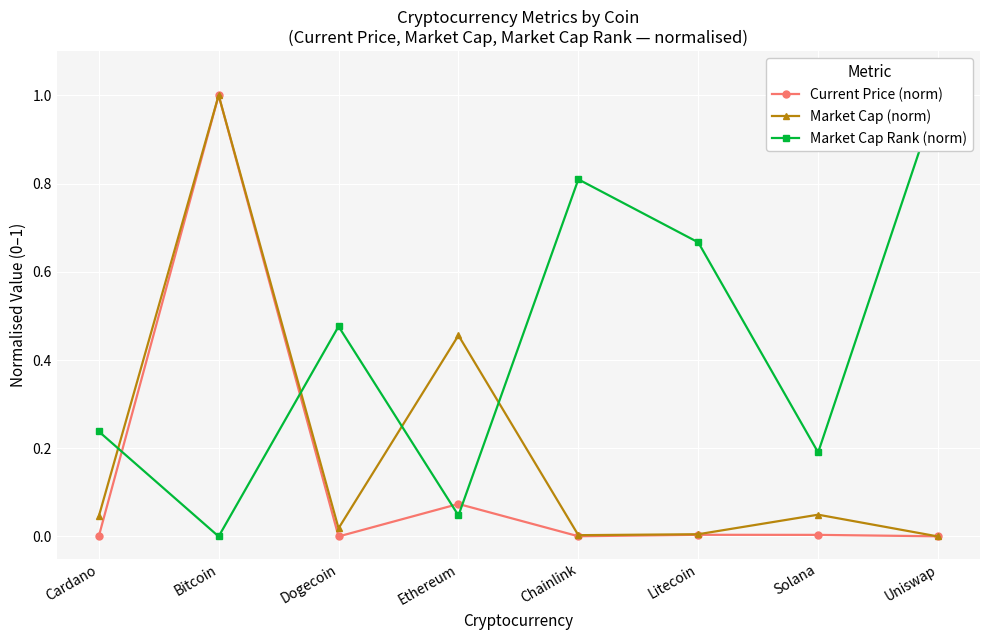

The value of Market Cap Rank (norm) at Solana is 0.2. True or false?

True